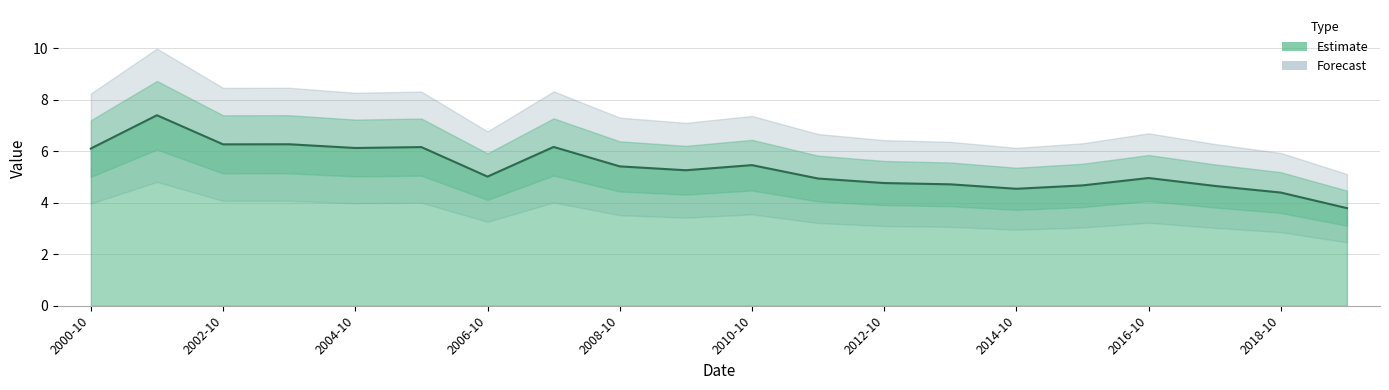

List the labels in order of value, largest first.

2001-10-15, 2003-10-15, 2002-10-15, 2007-10-15, 2005-10-15, 2004-10-15, 2000-10-15, 2010-10-15, 2008-10-15, 2009-10-15, 2006-10-15, 2016-10-15, 2011-10-15, 2012-10-15, 2013-10-15, 2015-10-15, 2017-10-15, 2014-10-15, 2018-10-15, 2019-10-15